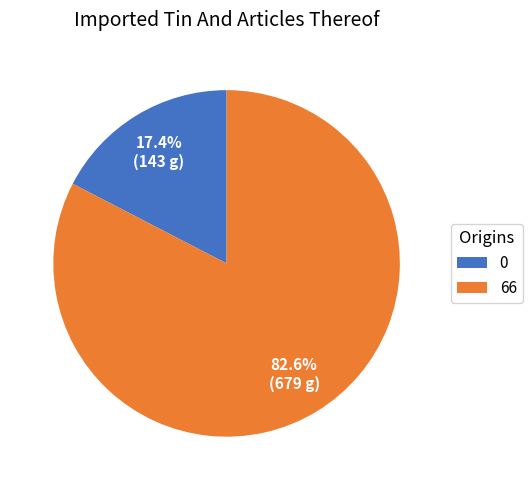

Is there a majority slice in this chart?

Yes